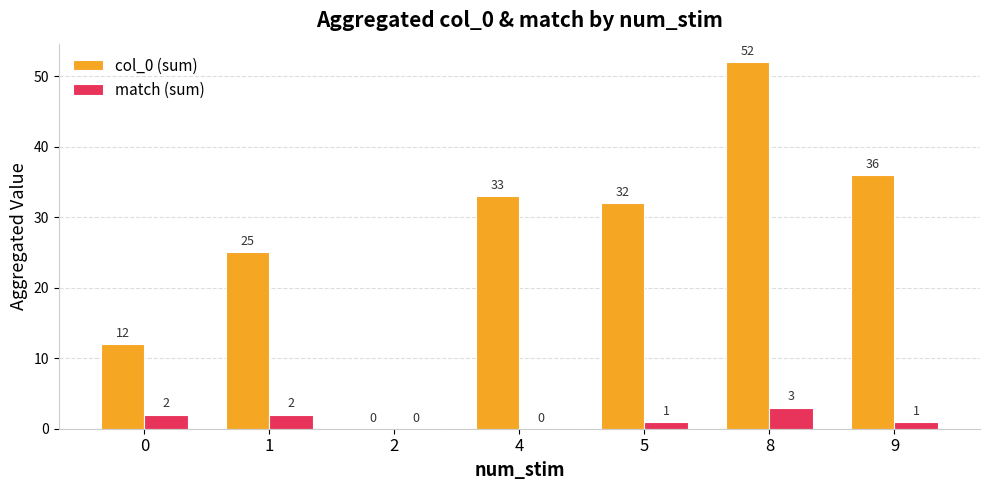

What are all the series names shown in the legend?

col_0 (sum), match (sum)